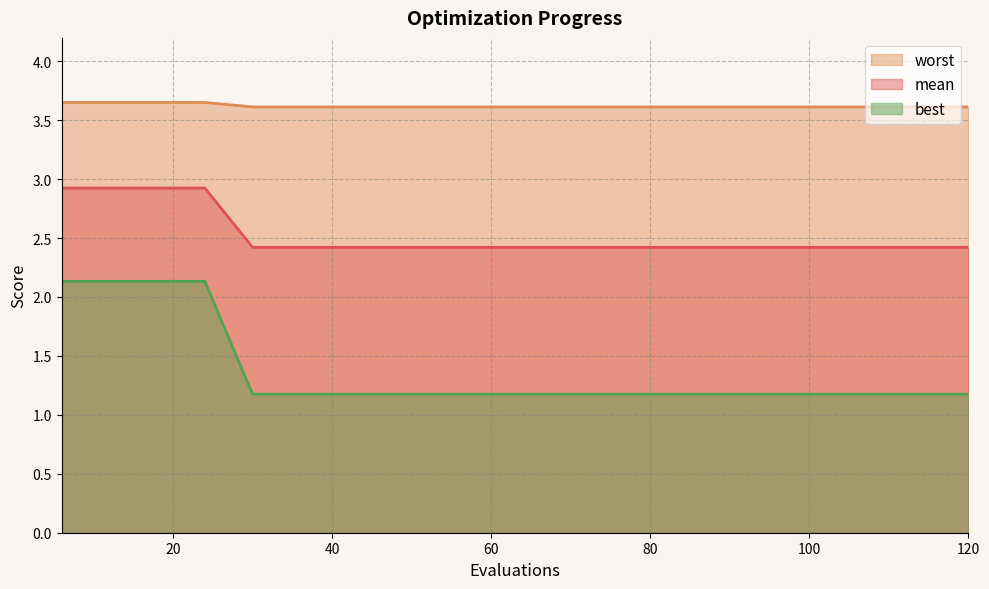

What is the spread (max minus min) of values at 96?

2.4